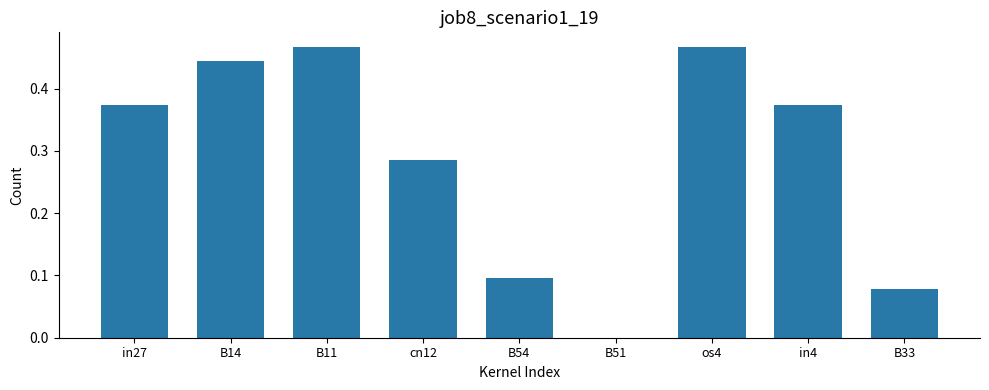

Between B33 and in27, which is larger?

in27